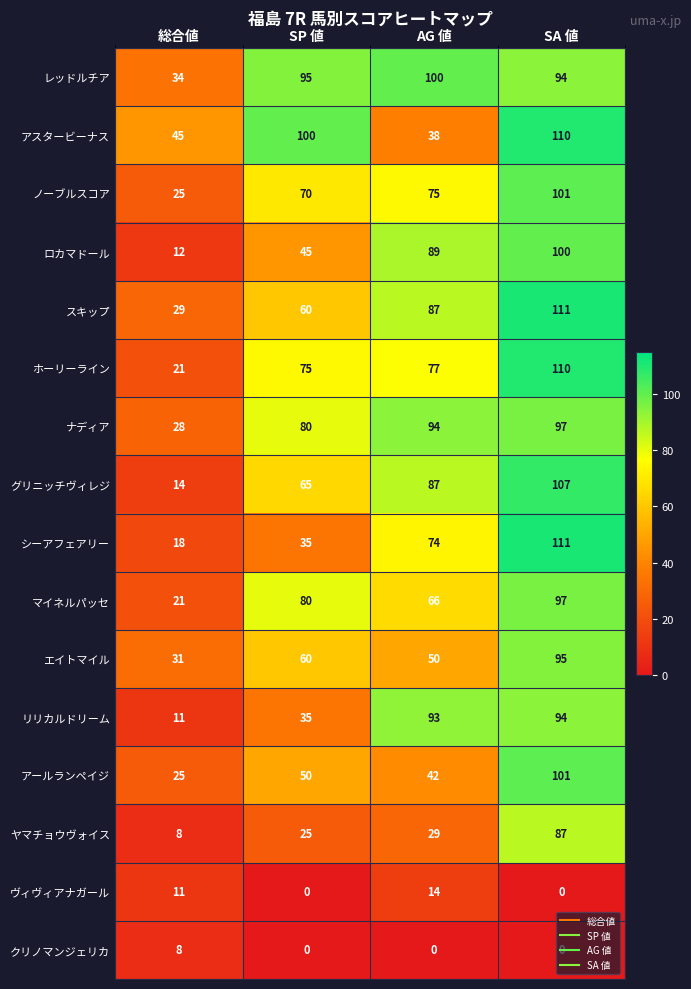

What is the sum of the ロカマドール values at 総合値 and SA 値?

112